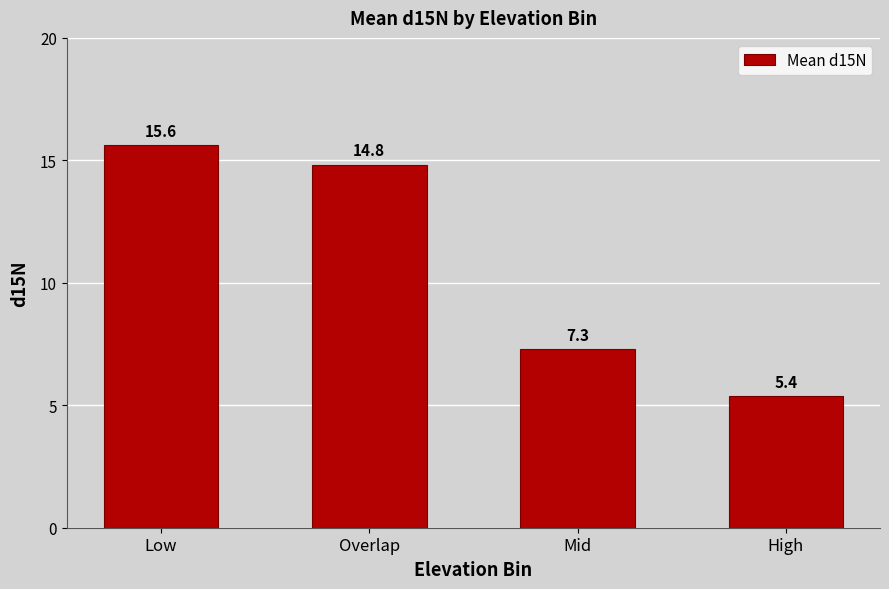

At which label does the data first exceed 14?

Low